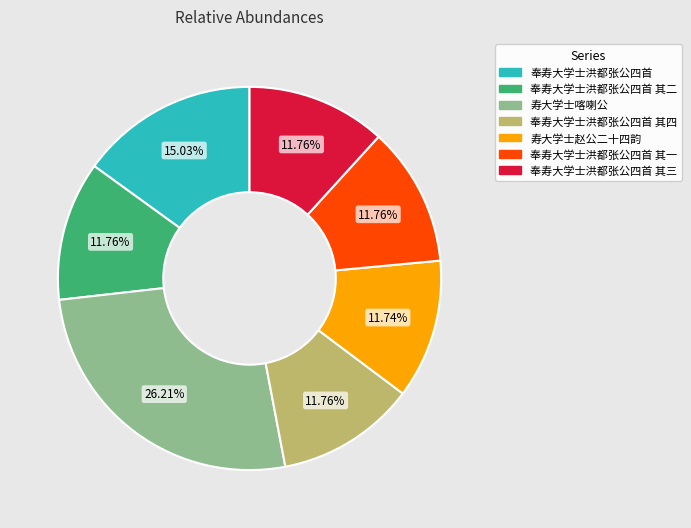

Is there a majority slice in this chart?

No